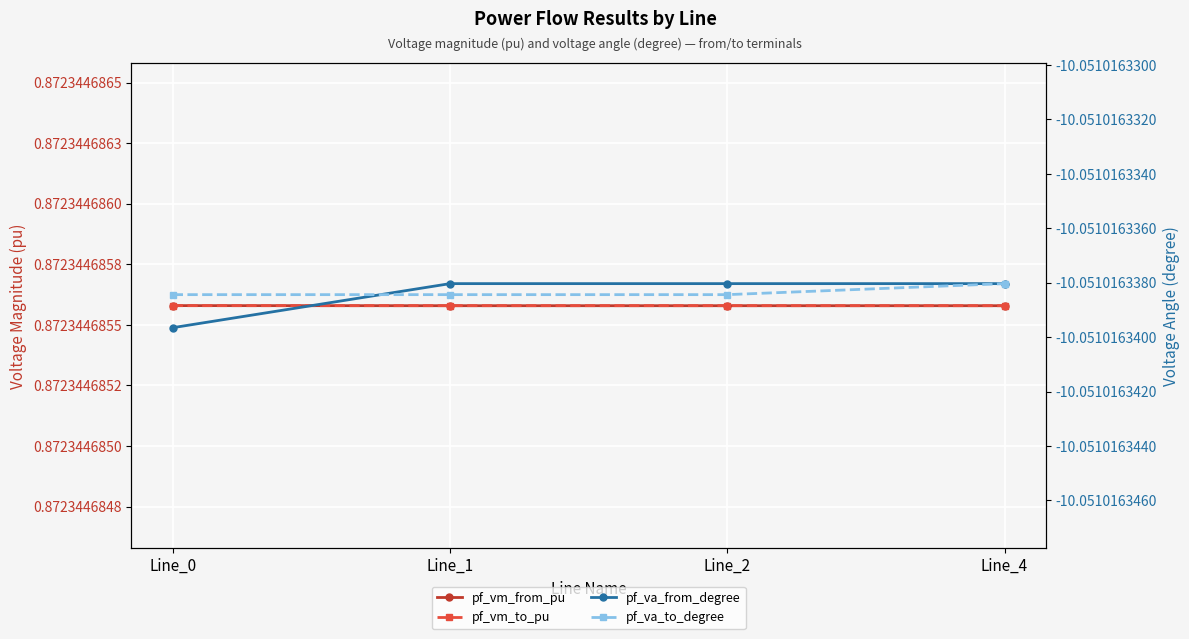

Reading right to left, what are all the values shown in this chart?

pf_vm_from_pu: 0.9	0.9	0.9	0.9
pf_vm_to_pu: 0.9	0.9	0.9	0.9
pf_va_from_degree: -10.1	-10.1	-10.1	-10.1
pf_va_to_degree: -10.1	-10.1	-10.1	-10.1